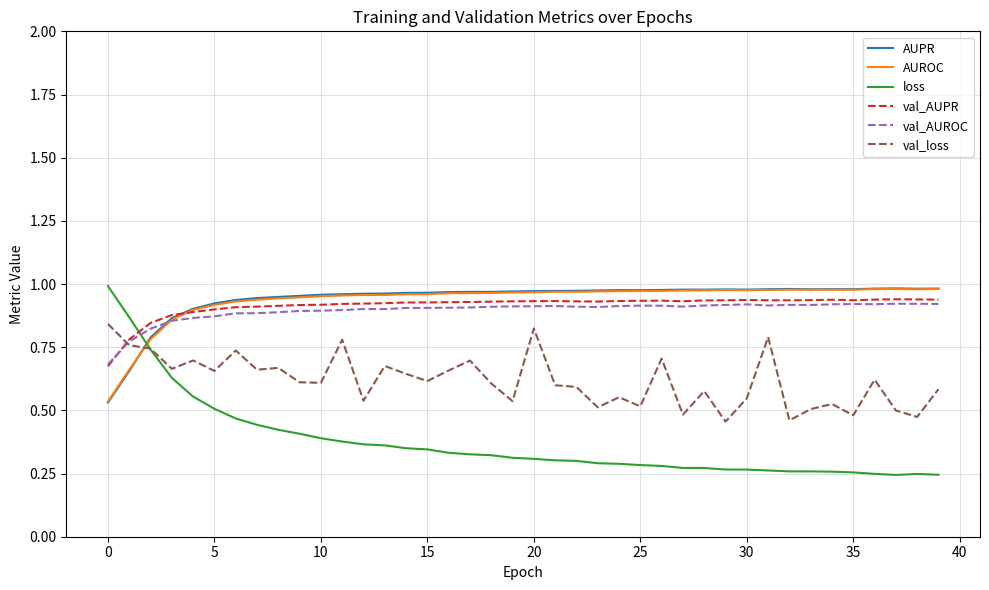

Which series has the widest spread of values?

loss